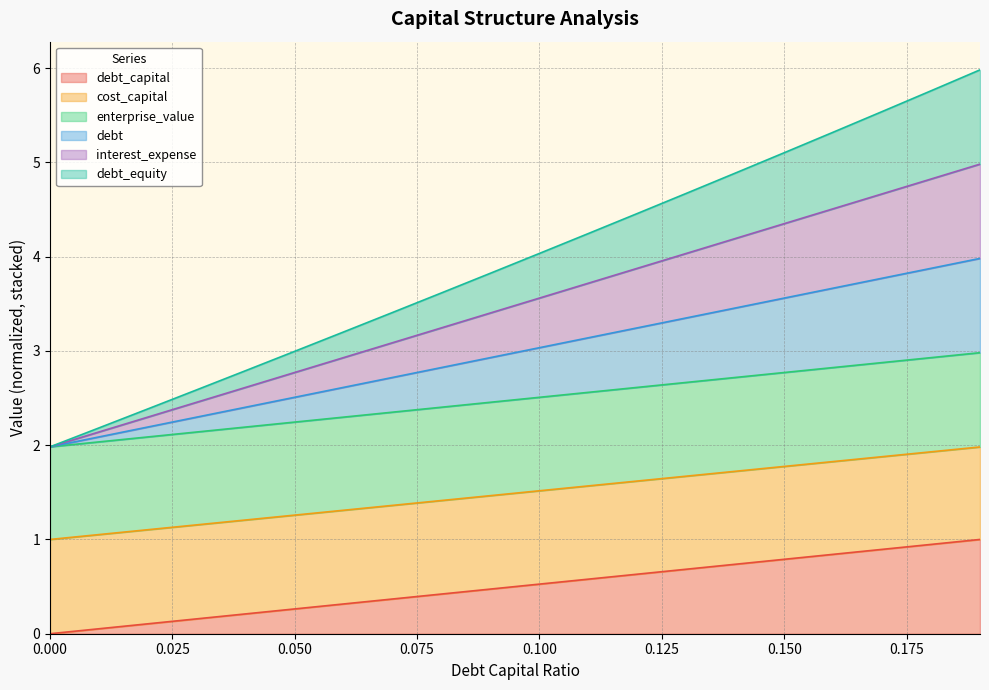

How many series are shown in this chart?

6